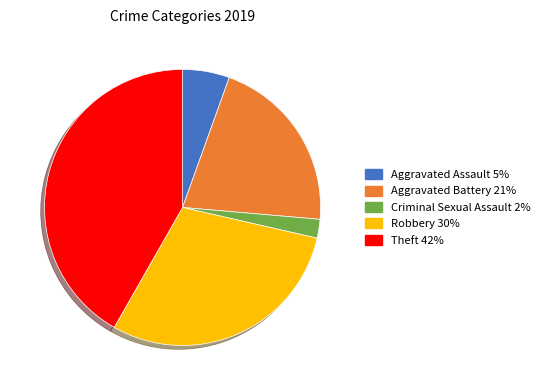

Is there a majority slice in this chart?

No